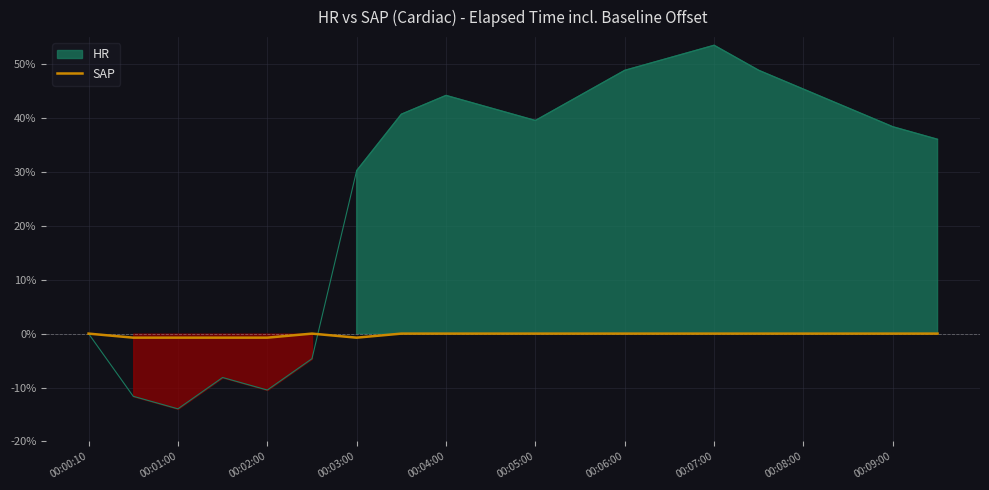

What is the difference between the maximum and second lowest values?

0.8